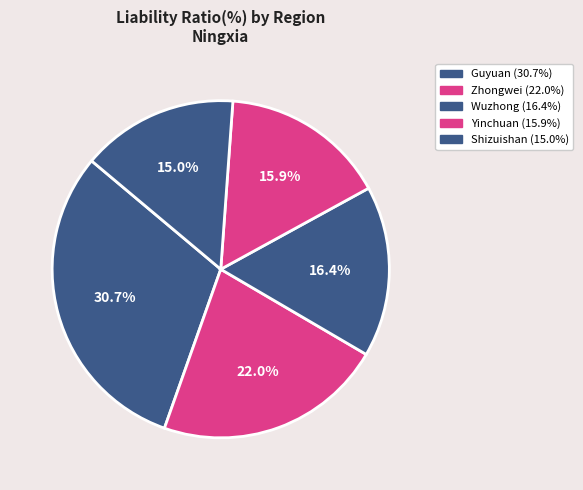

To the nearest percent, what is the average slice percentage?

20%